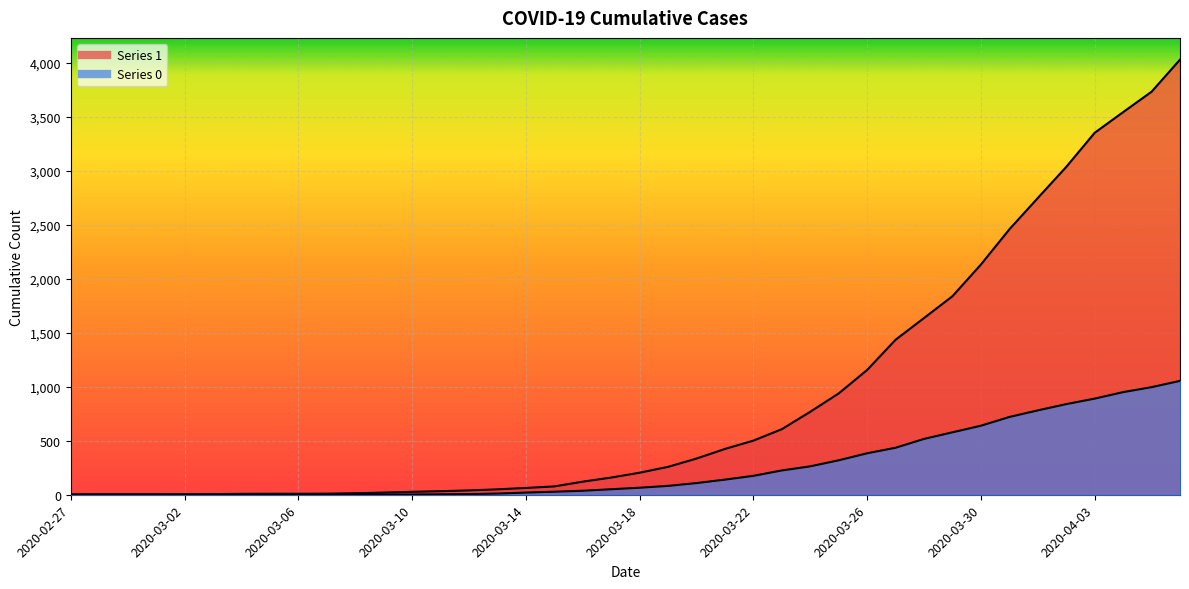

At which label does 0 first exceed 65?

2020-03-19